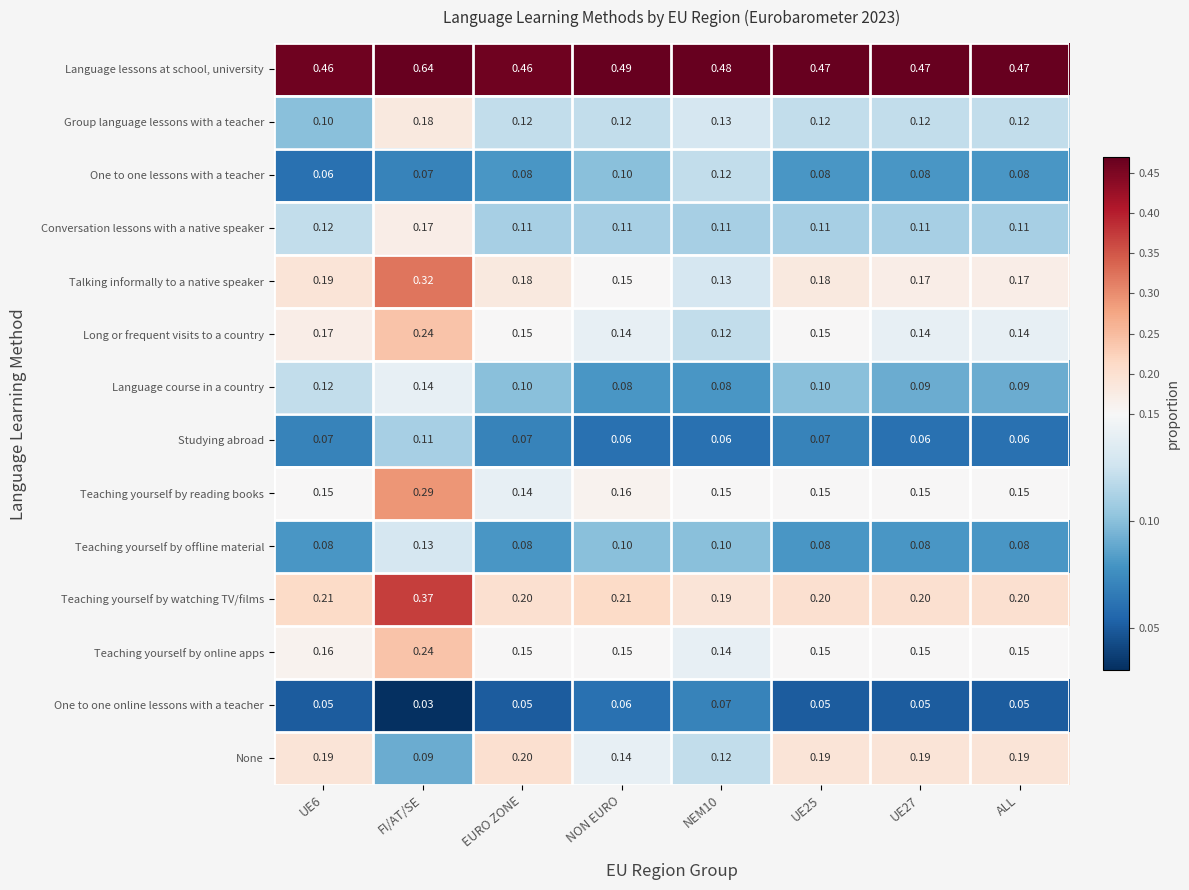

Between FI/AT/SE and NON EURO, which series saw the biggest shift?

Talking informally to a native speaker